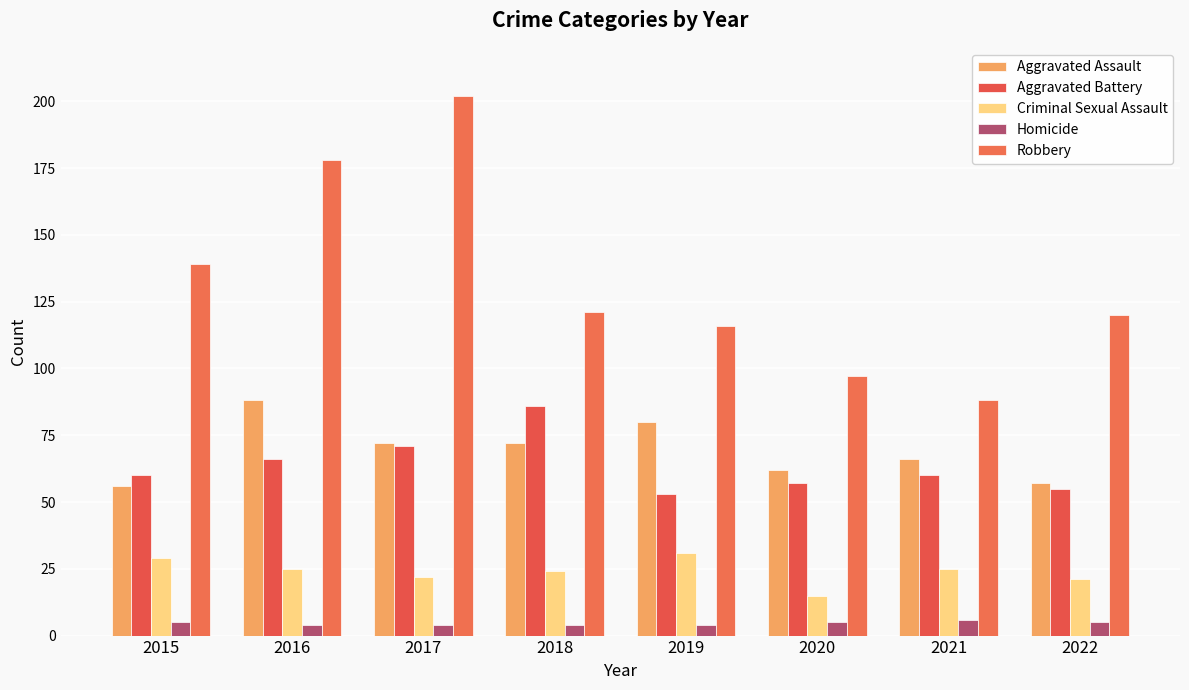

Reading left to right, list all the values displayed in this chart.

Aggravated Assault: 56	88	72	72	80	62	66	57
Aggravated Battery: 60	66	71	86	53	57	60	55
Criminal Sexual Assault: 29	25	22	24	31	15	25	21
Homicide: 5	4	4	4	4	5	6	5
Robbery: 139	178	202	121	116	97	88	120